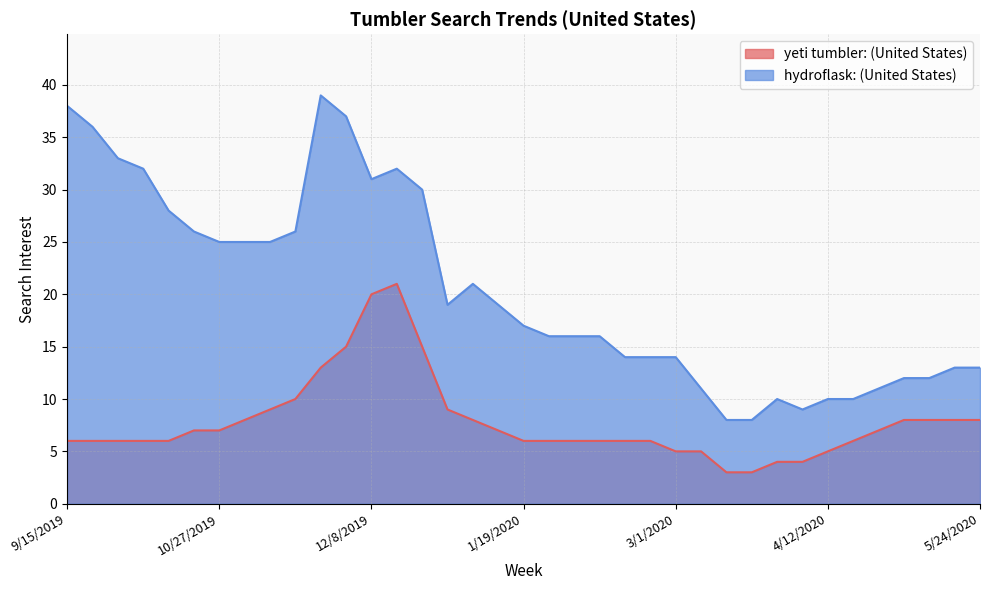

Which series has the widest spread of values?

hydroflask: (United States)